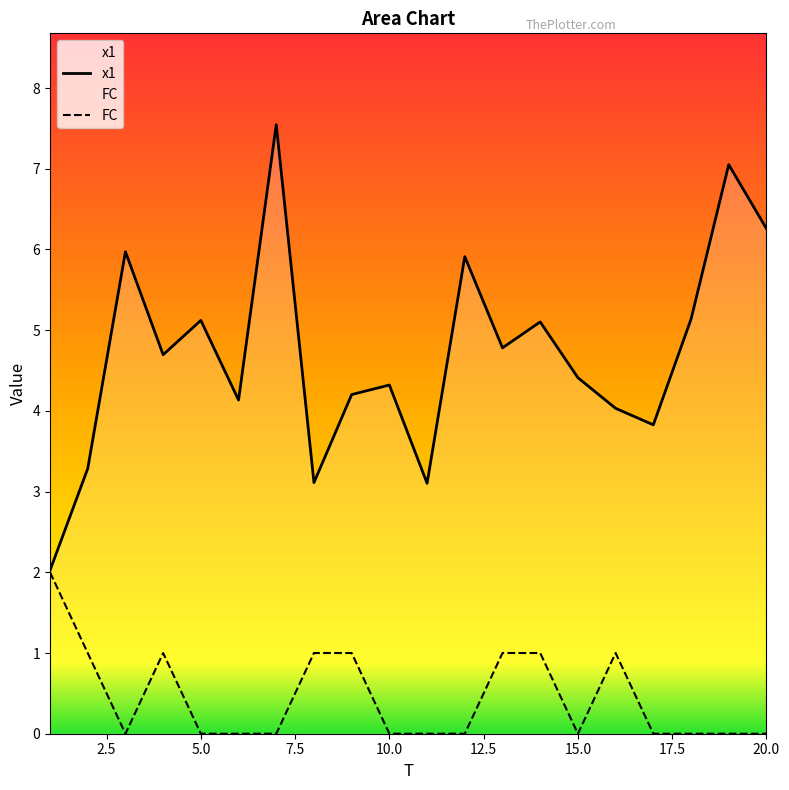

At which label is x1 closest to 4?

16